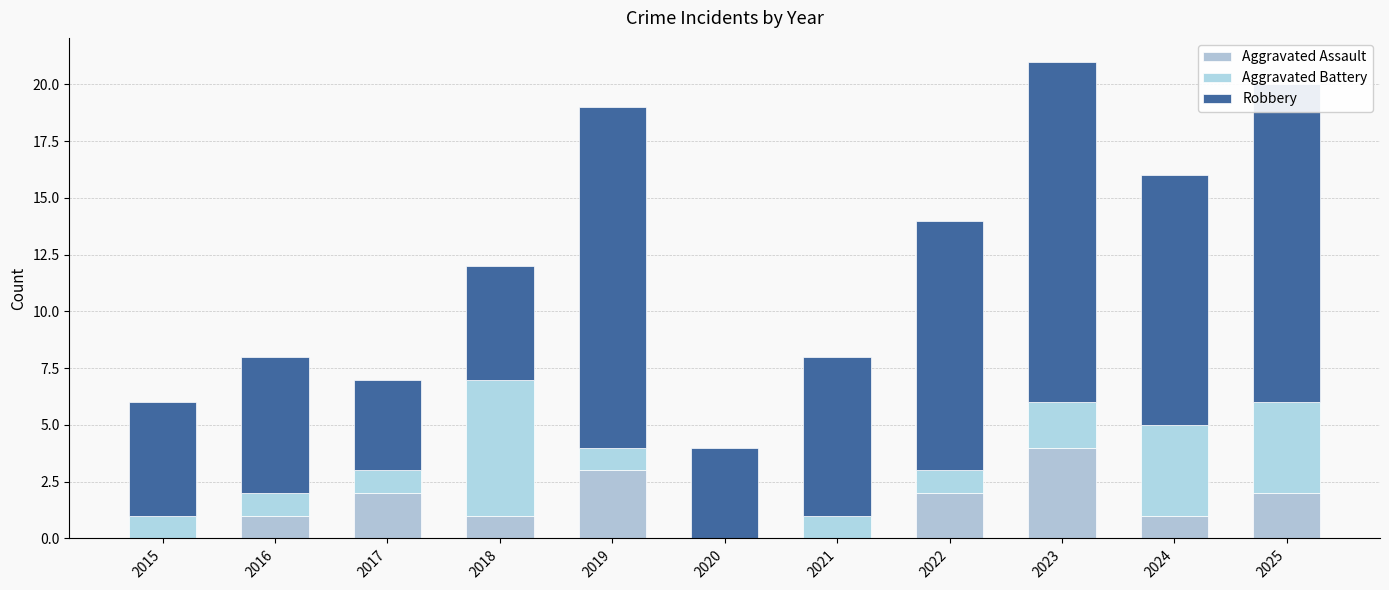

Are the bars grouped side by side (vs. stacked)?

No